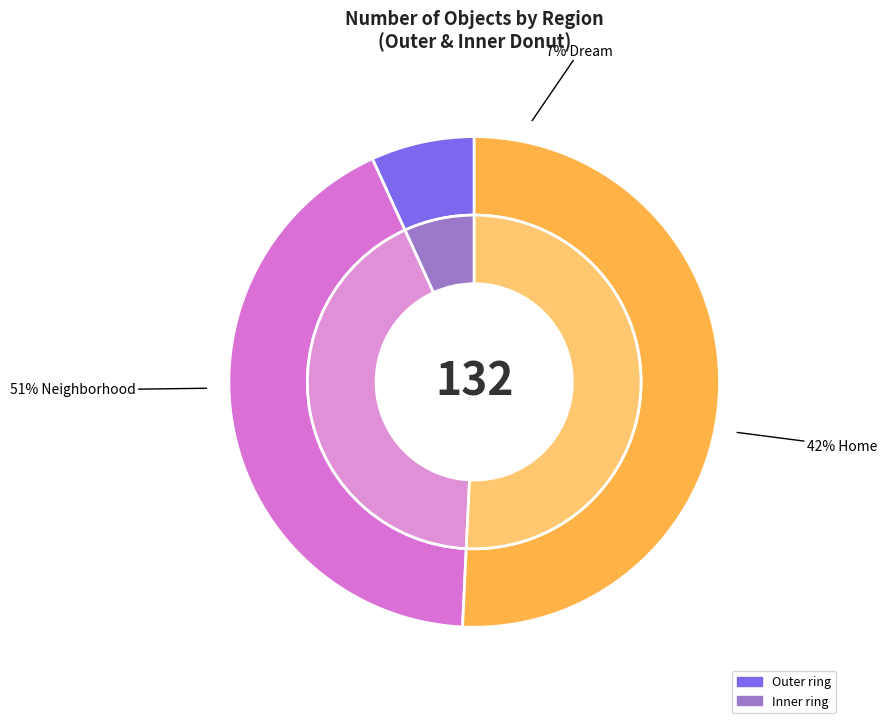

The Science Building slice represents 0% of the pie. True or false?

True